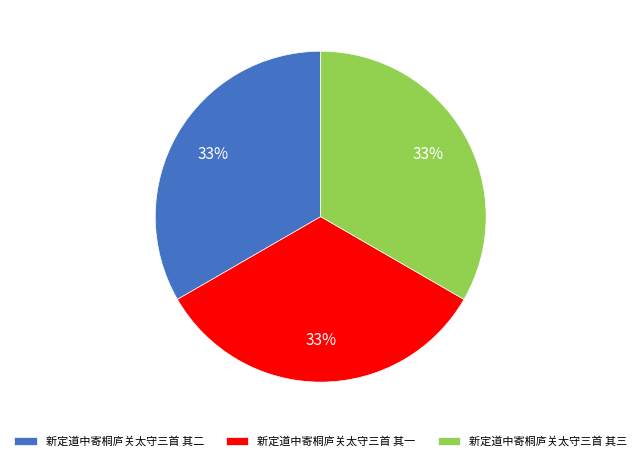

Approximately how many times larger is the value at 新定道中寄桐庐关太守三首 其一 compared to 新定道中寄桐庐关太守三首 其二?

1.0